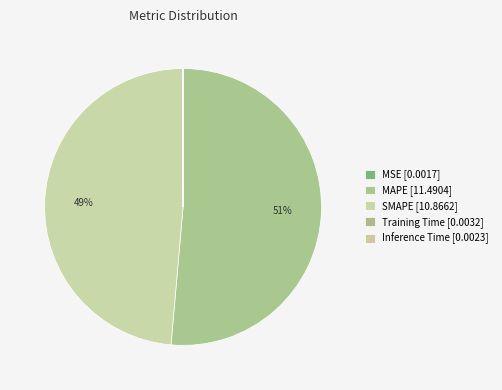

Rank the categories by value from highest to lowest.

MAPE, SMAPE, Training Time, Inference Time, MSE